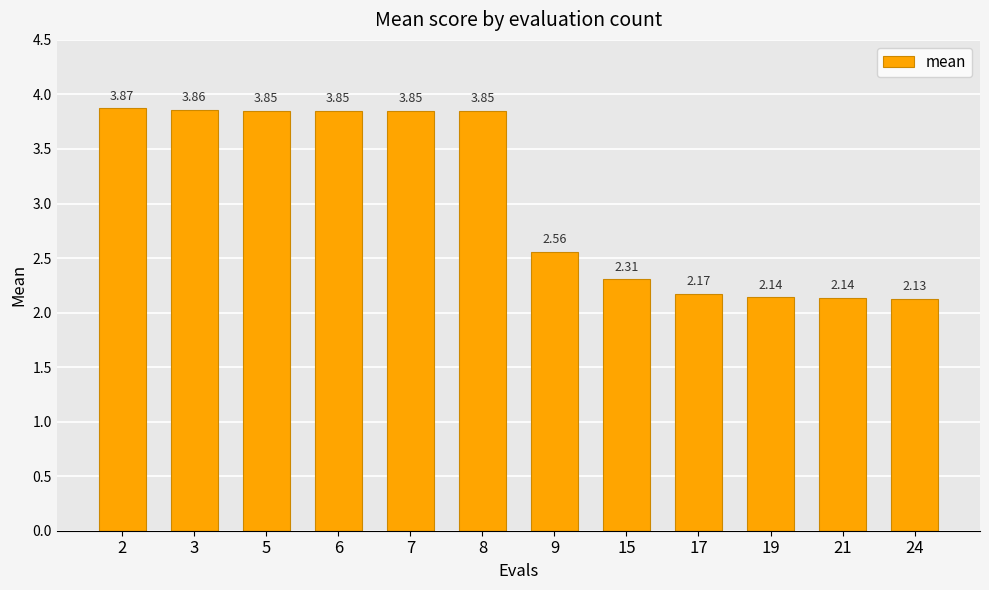

What is the difference between the second highest and second lowest values?

1.7